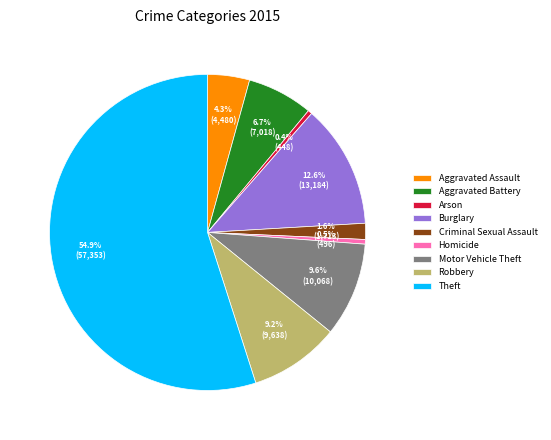

What percentage is NOT represented by Motor Vehicle Theft?

90.4%